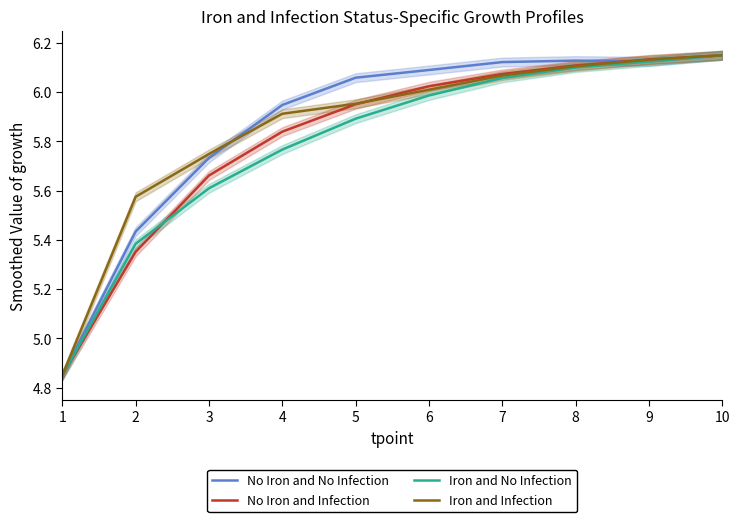

What is the value of the No Iron and No Infection point at the 5th from the left?

6.1